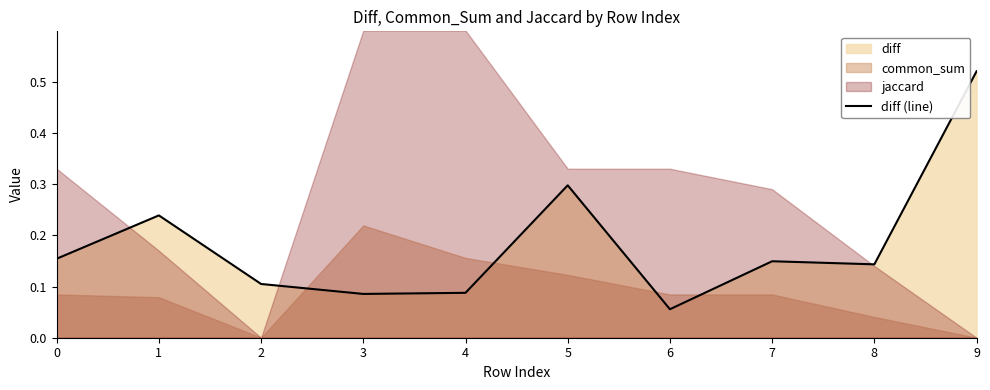

Which category has the highest value in the diff (line) series?

9